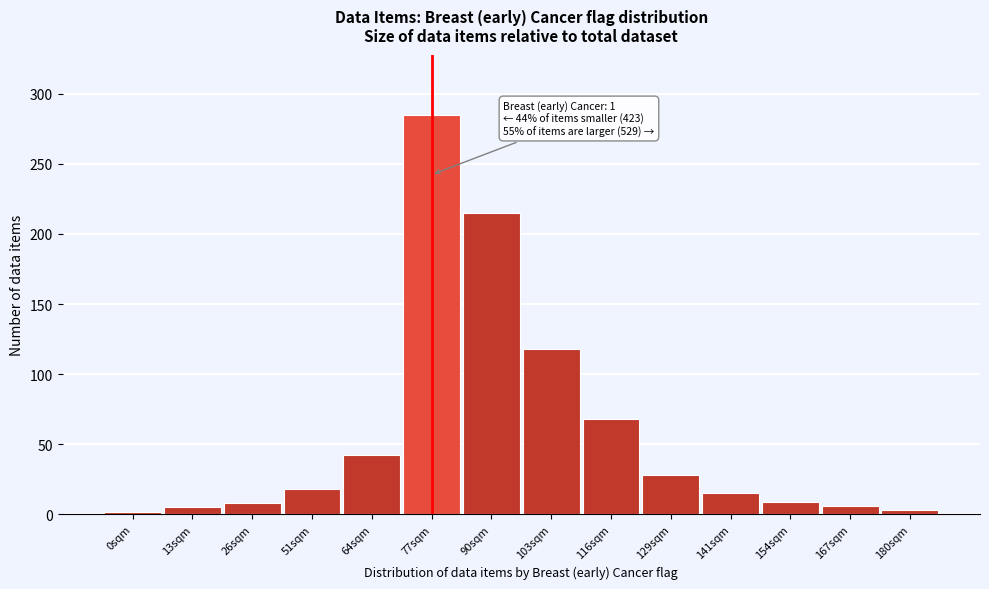

True or false: the data shows 42 at 64sqm.

True